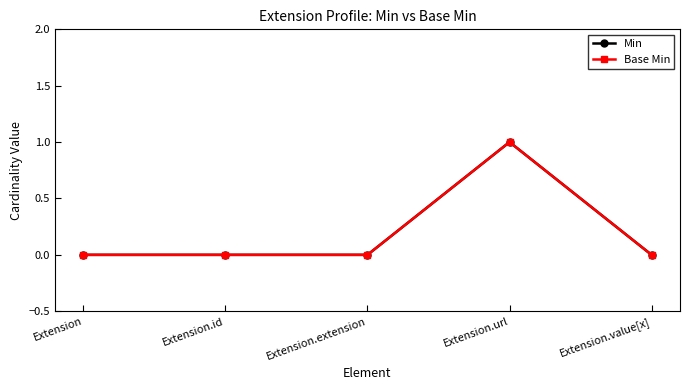

Reading left to right, transcribe all the data shown in this chart.

Min: Extension=0	Extension.id=0	Extension.extension=0	Extension.url=1	Extension.value[x]=0
Base Min: Extension=0	Extension.id=0	Extension.extension=0	Extension.url=1	Extension.value[x]=0